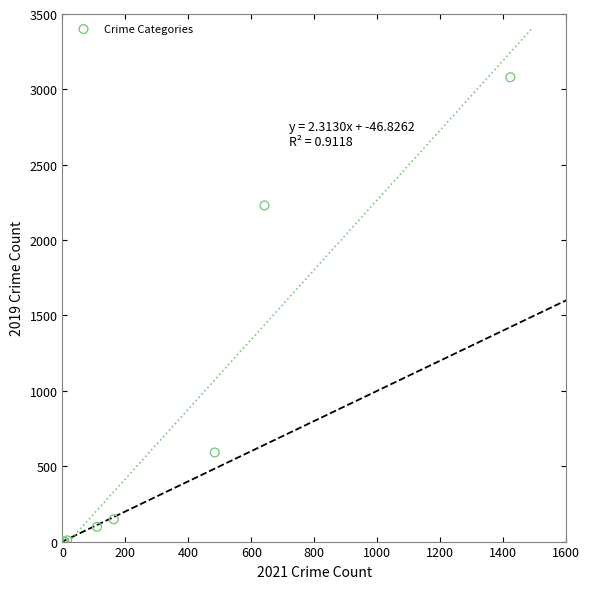

What Y value in the scatter plot is closest to 1540?

2230